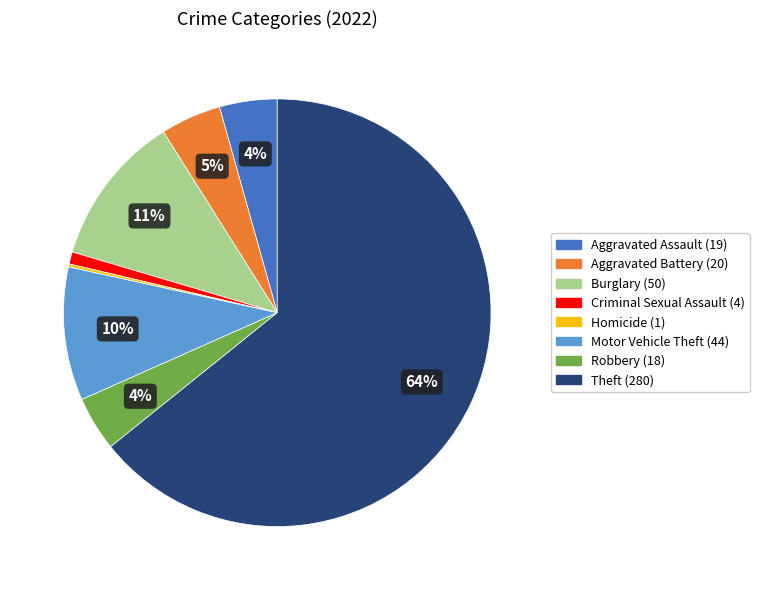

To the nearest percent, what is the average slice percentage?

12%